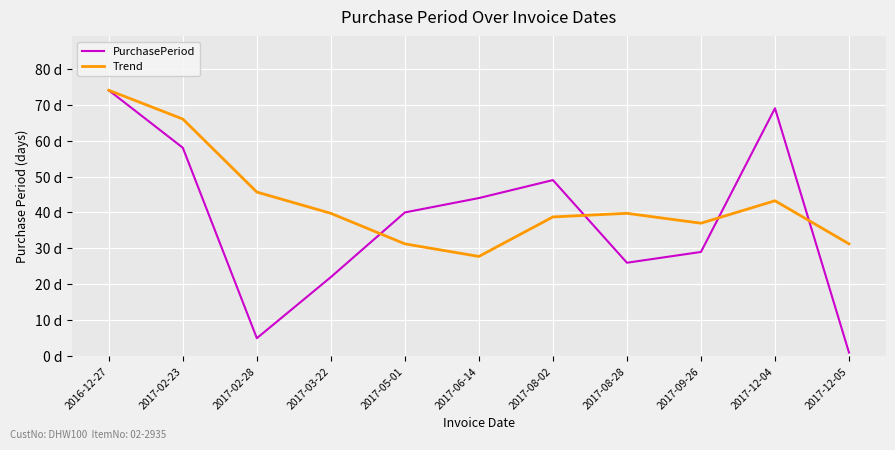

Between 2017-02-23 and 2017-06-14, which series saw the biggest shift?

Trend